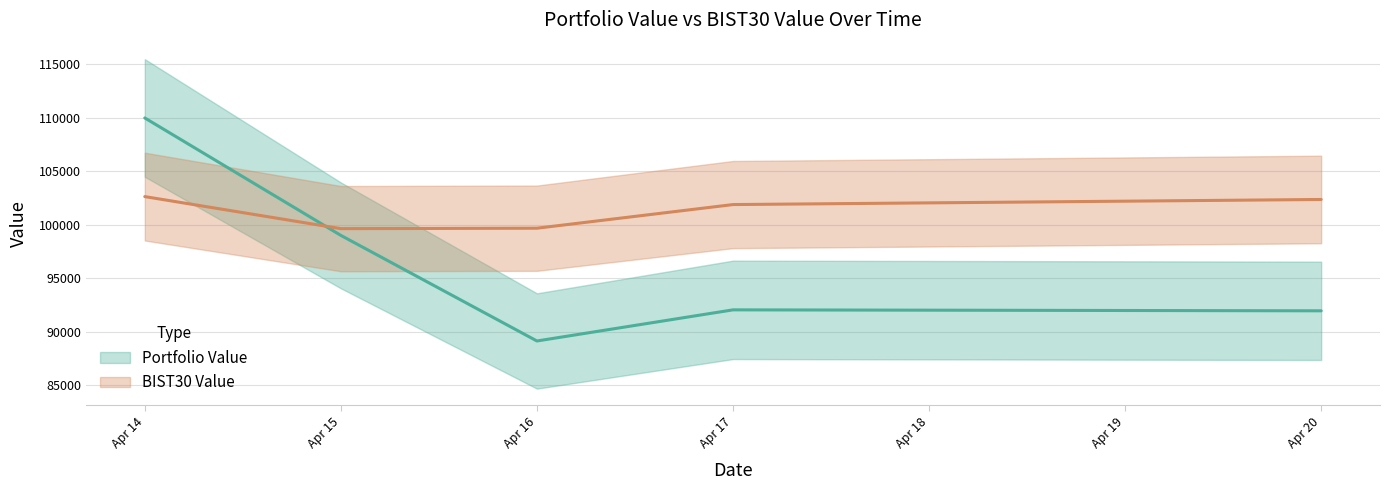

What is the total value across all series at Apr 17?

193953.5